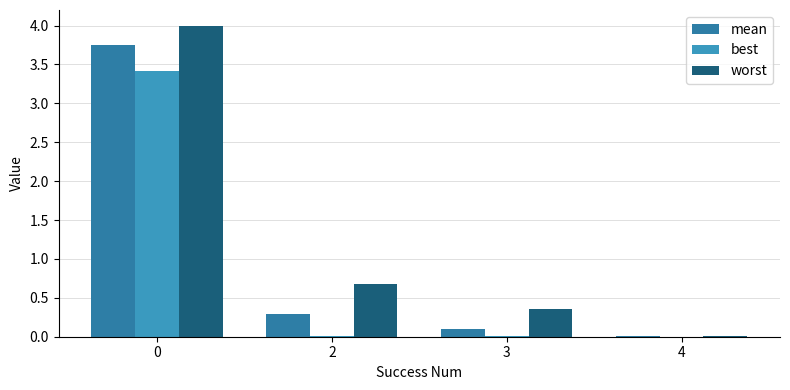

What is the difference between the maximum and minimum values in the mean series?

3.7